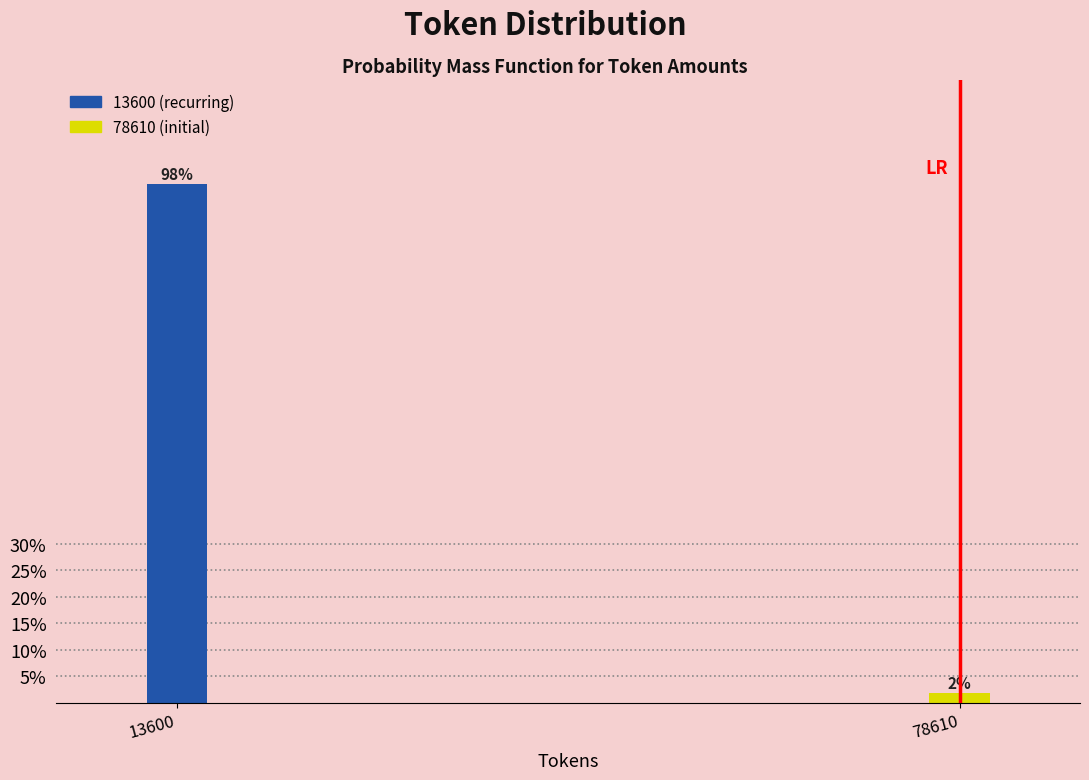

What is the value of the 1st bar from the left?

98.1